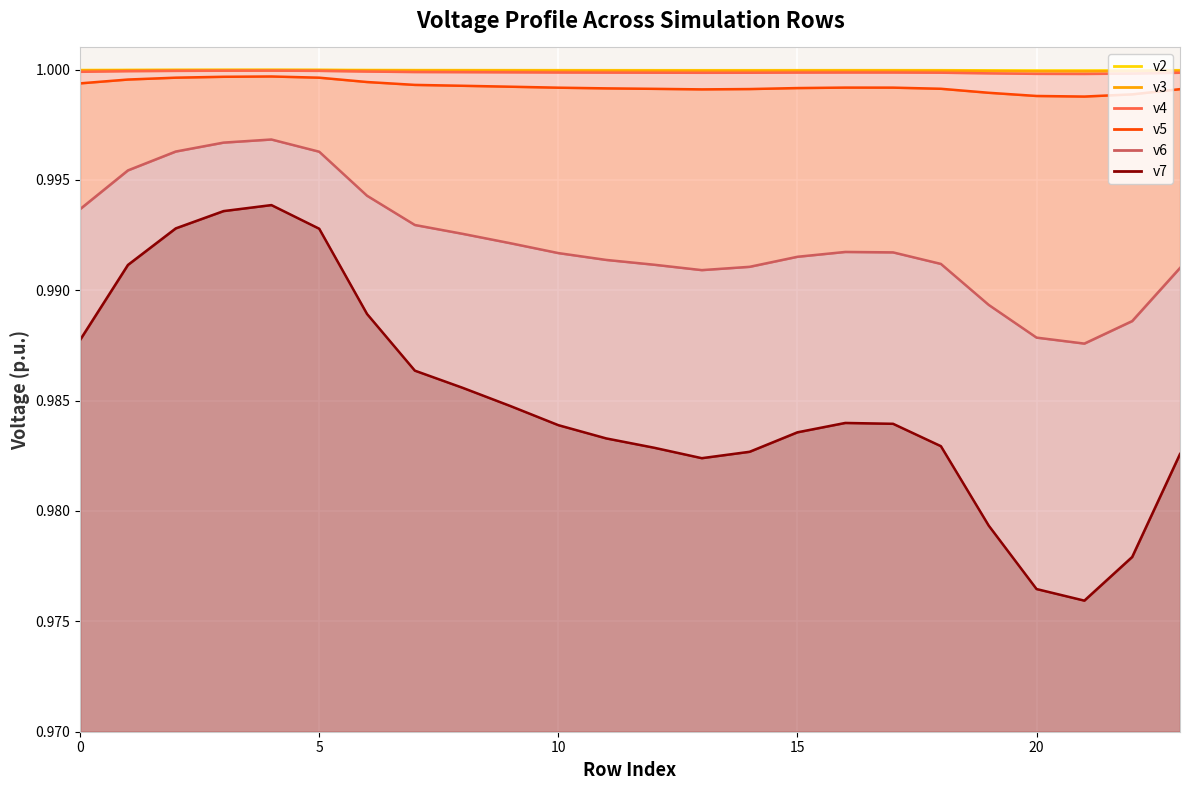

True or false: v6 has more than 2 interior local peaks.

False